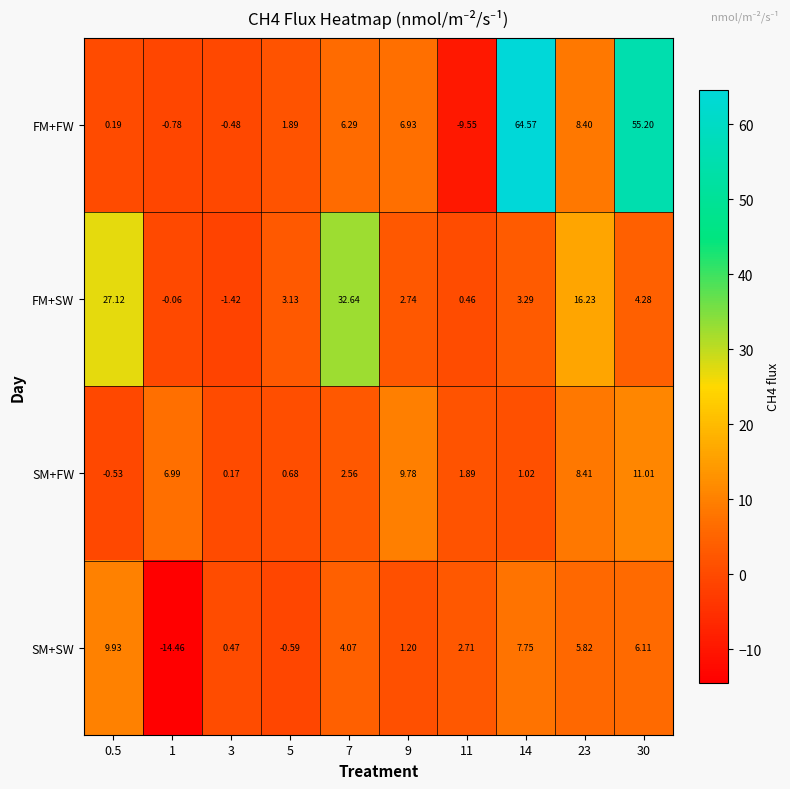

Is the value of FM+FW at 30 greater than the value of SM+FW at 0.5?

Yes